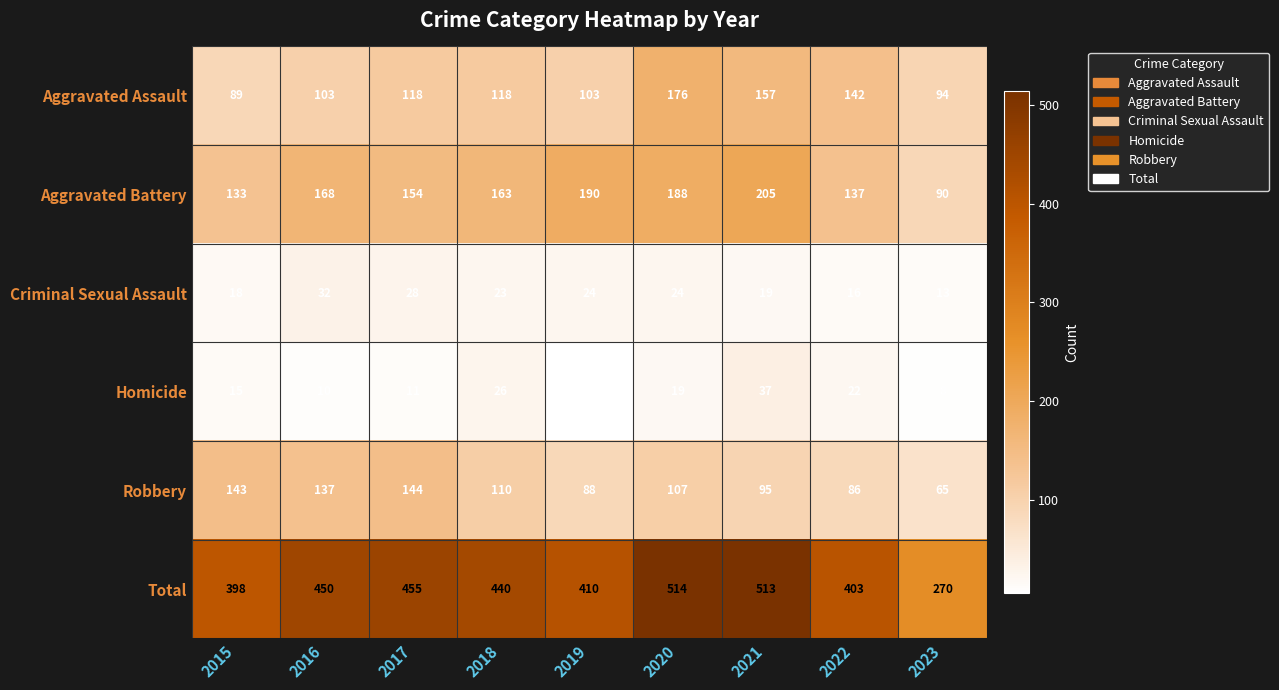

What is the difference between the highest and lowest values at 2020?

495